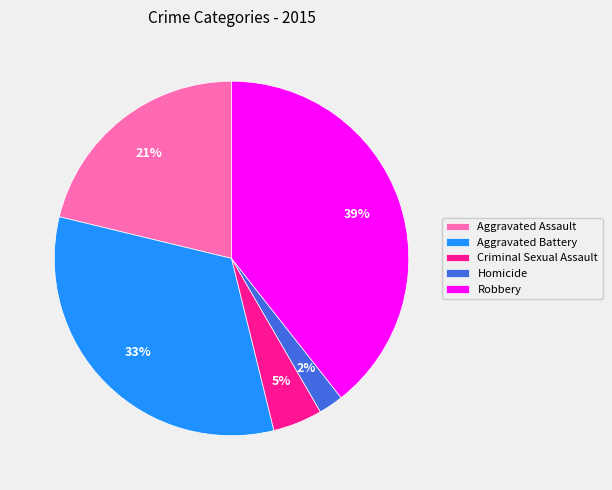

Is the sum of Homicide and Robbery greater than half?

No